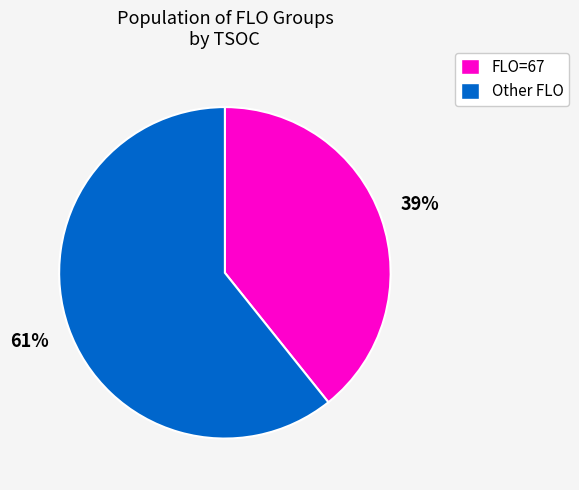

To the nearest percent, what portion does FLO=67 represent?

39%